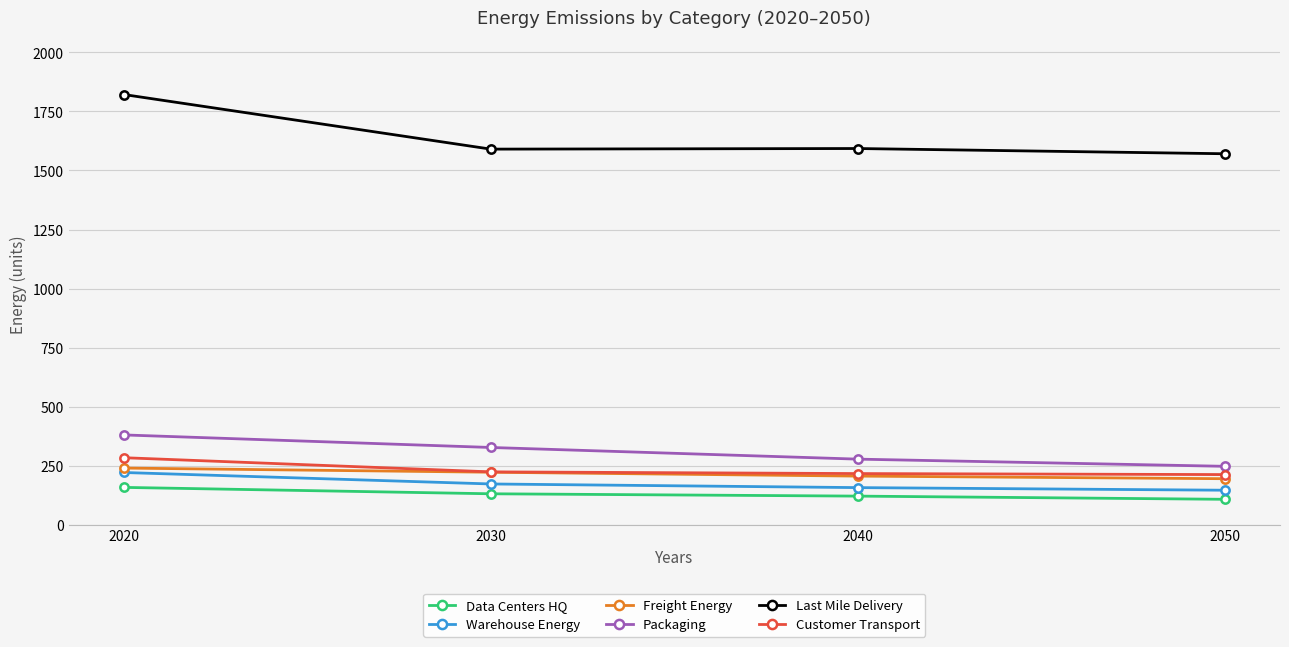

At which category is the sum across all series the highest?

2020